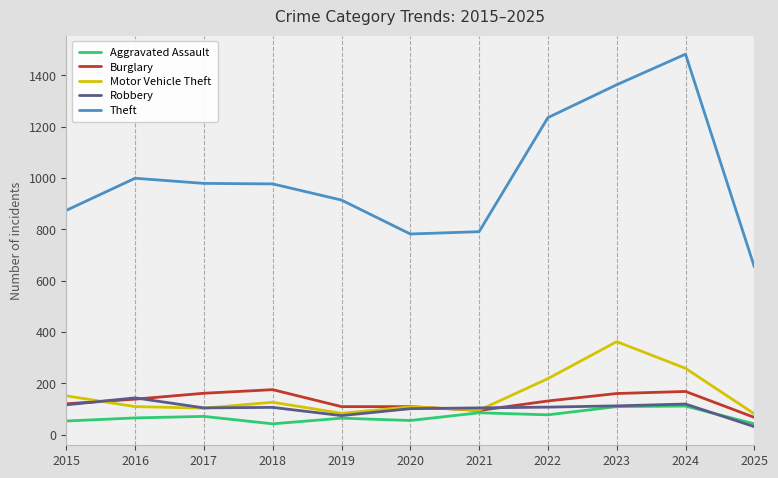

What is the greatest value displayed?

1482